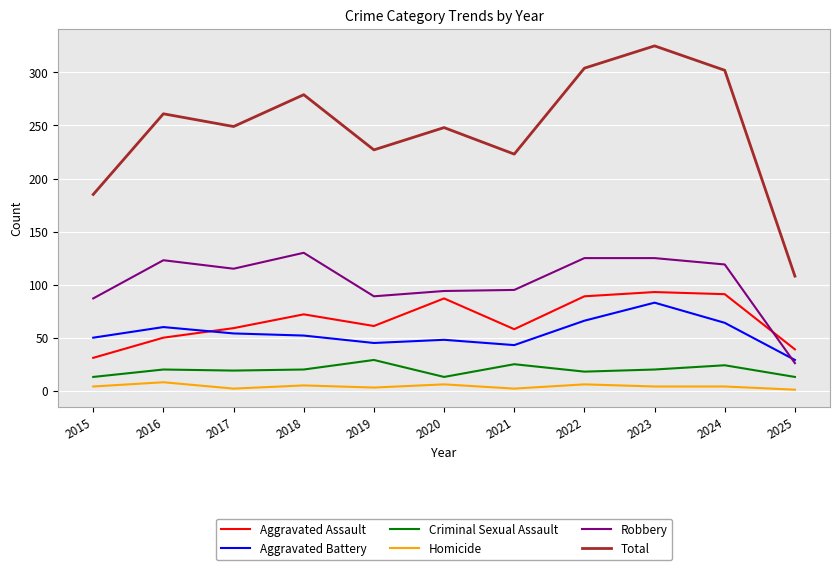

What is the sum of all Total values?

2711